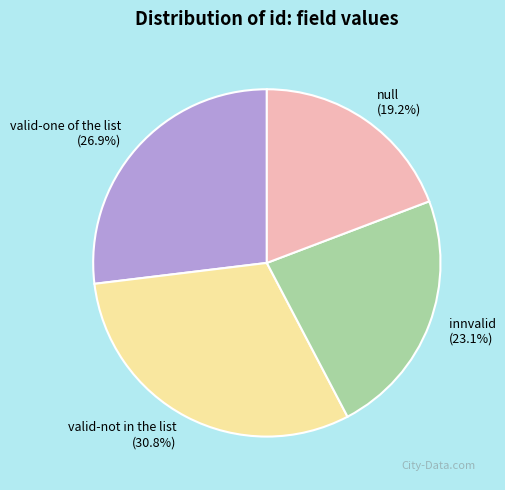

Which slice is the smallest?

null